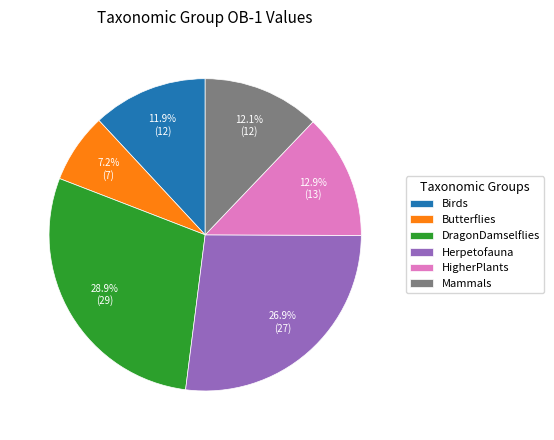

Approximately how many times larger is the value at Herpetofauna compared to HigherPlants?

2.1